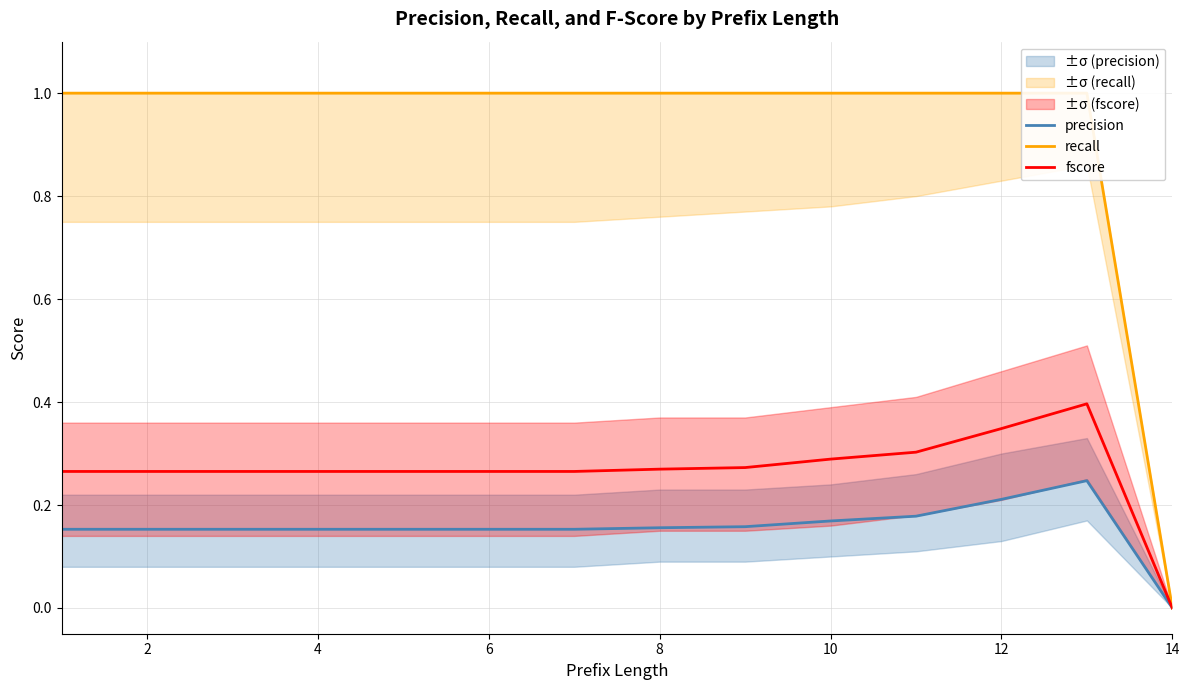

Is it true that fscore equals 0.1 at 12?

False